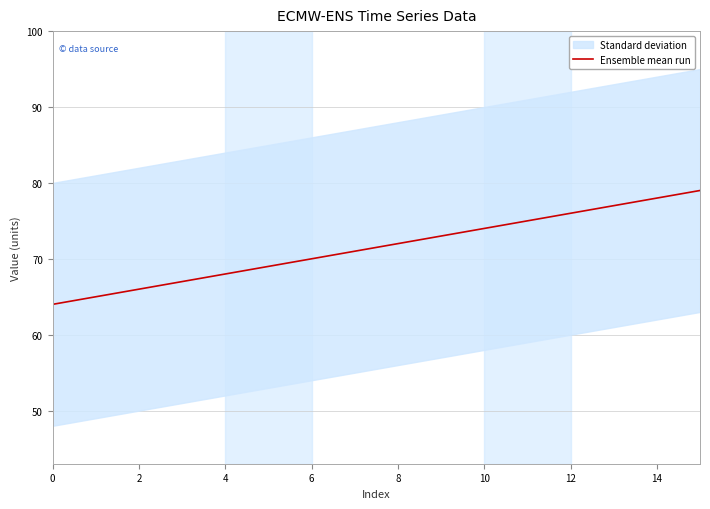

Which has a higher value, 11 or 9?

11